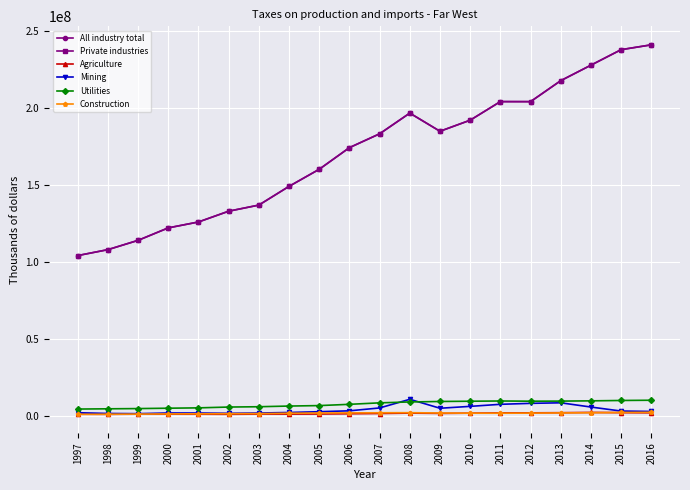

Which series has the largest range (max minus min)?

All industry total